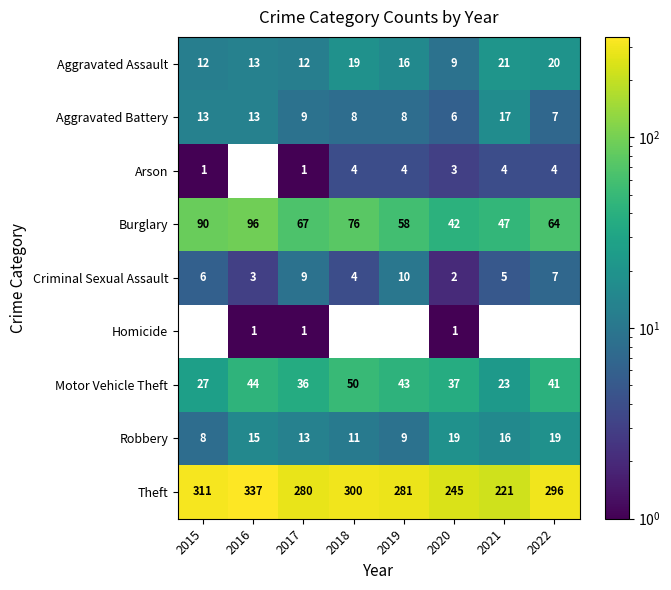

Which has a higher value, 2021 or 2015?

2021